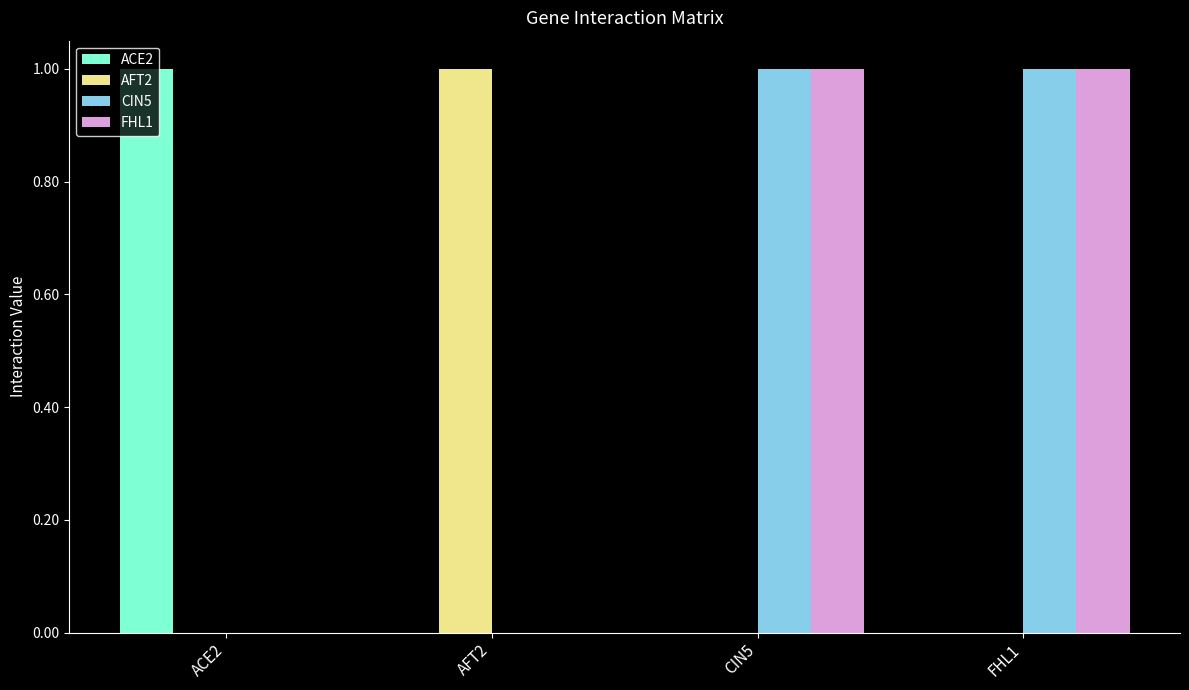

Is it true that CIN5 equals -1 at ACE2?

False